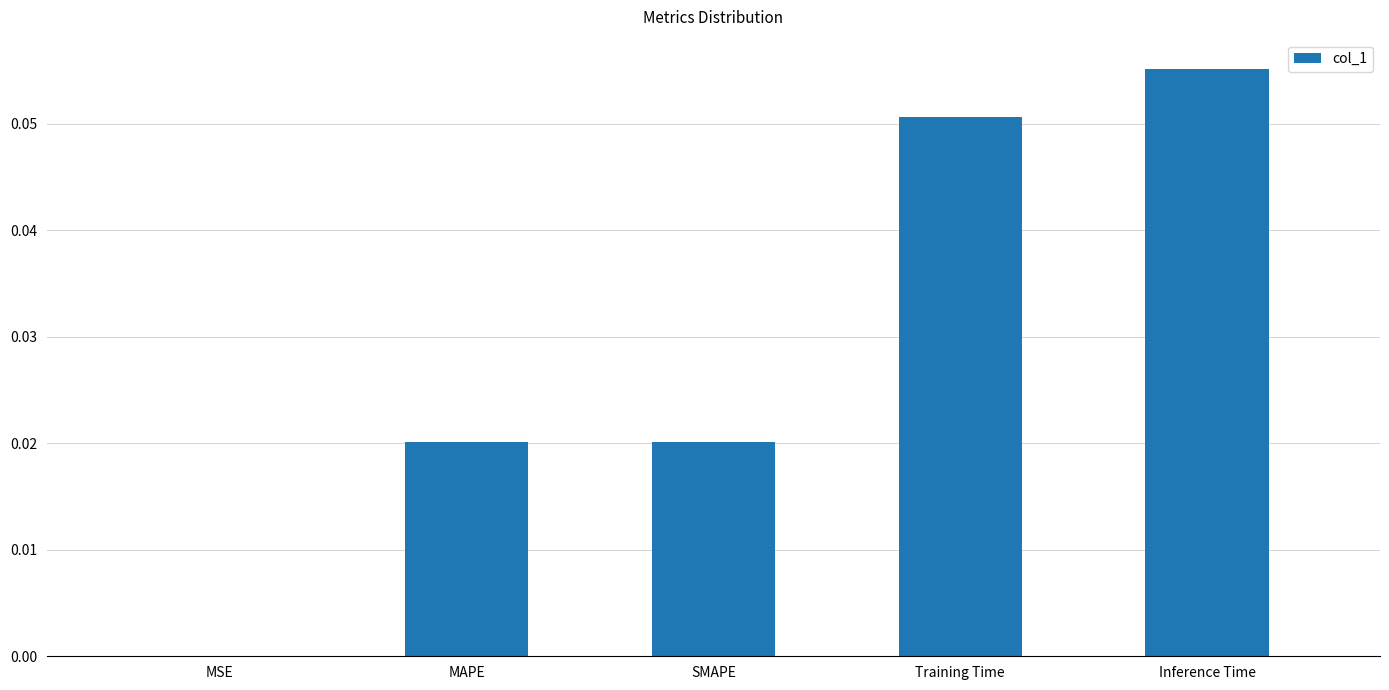

Which has a higher value, Inference Time or SMAPE?

Inference Time